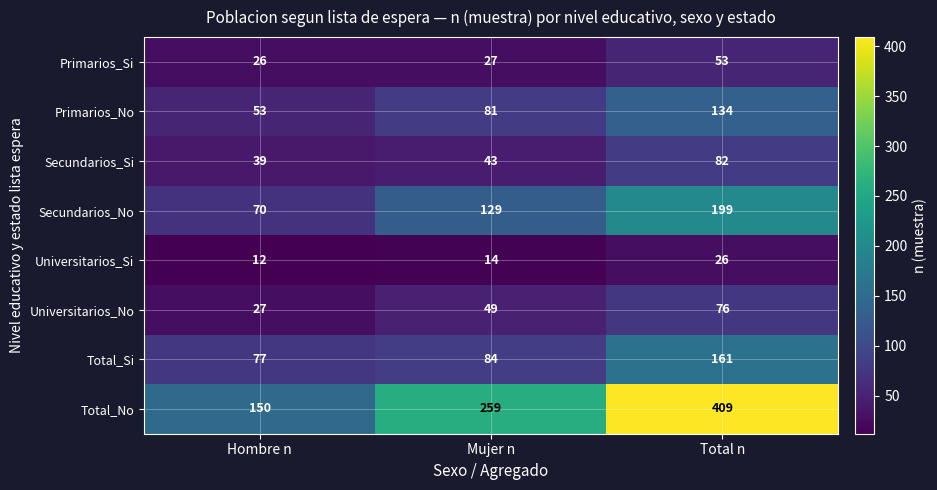

Reading right to left, list all the values displayed in this chart.

Primarios_Si: 53	27	26
Primarios_No: 134	81	53
Secundarios_Si: 82	43	39
Secundarios_No: 199	129	70
Universitarios_Si: 26	14	12
Universitarios_No: 76	49	27
Total_Si: 161	84	77
Total_No: 409	259	150